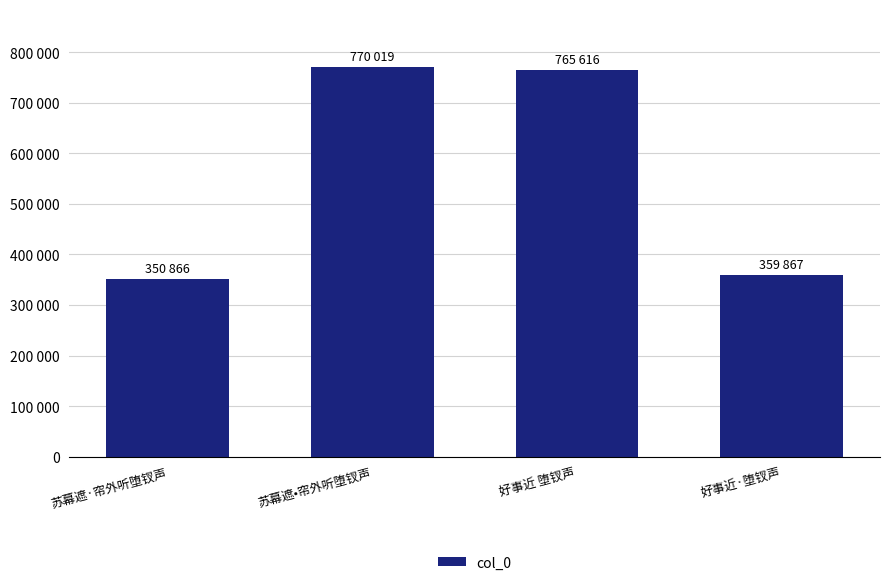

Rank the categories by value from lowest to highest.

苏幕遮·帘外听堕钗声, 好事近·堕钗声, 好事近 堕钗声, 苏幕遮•帘外听堕钗声